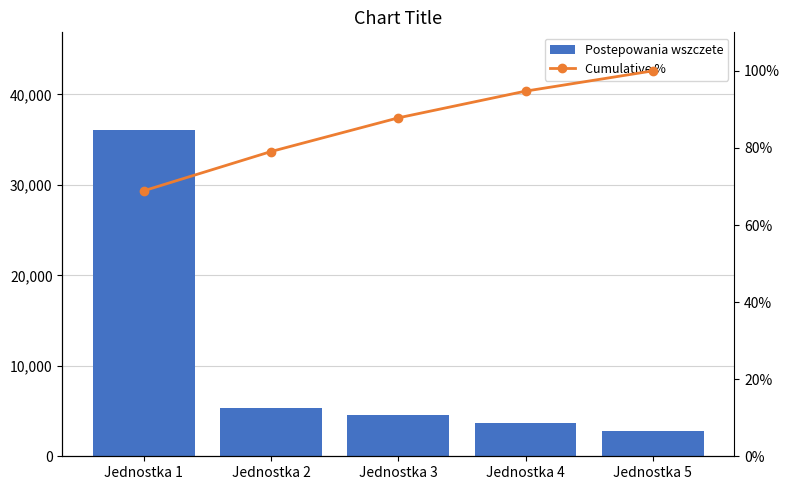

Between Jednostka 3 and Jednostka 4, which is larger?

Jednostka 3